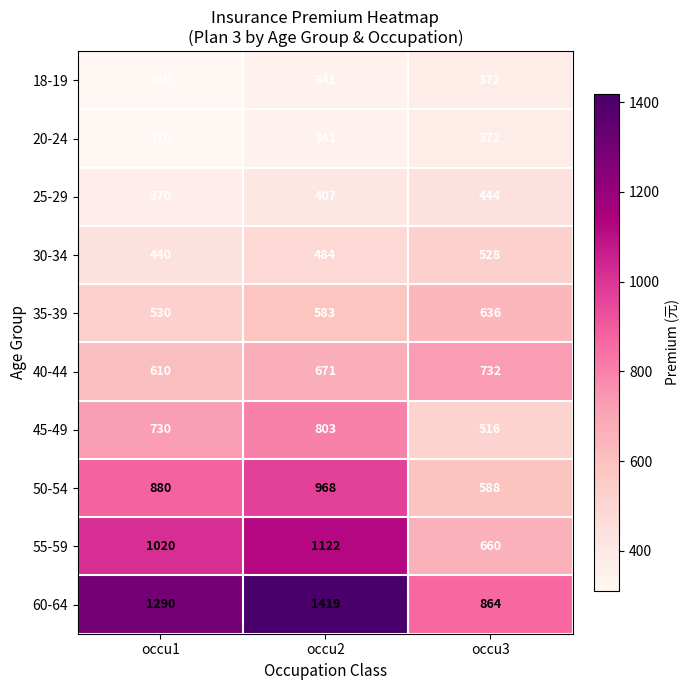

The 55-59 series shows 255 at occu3. True or false?

False